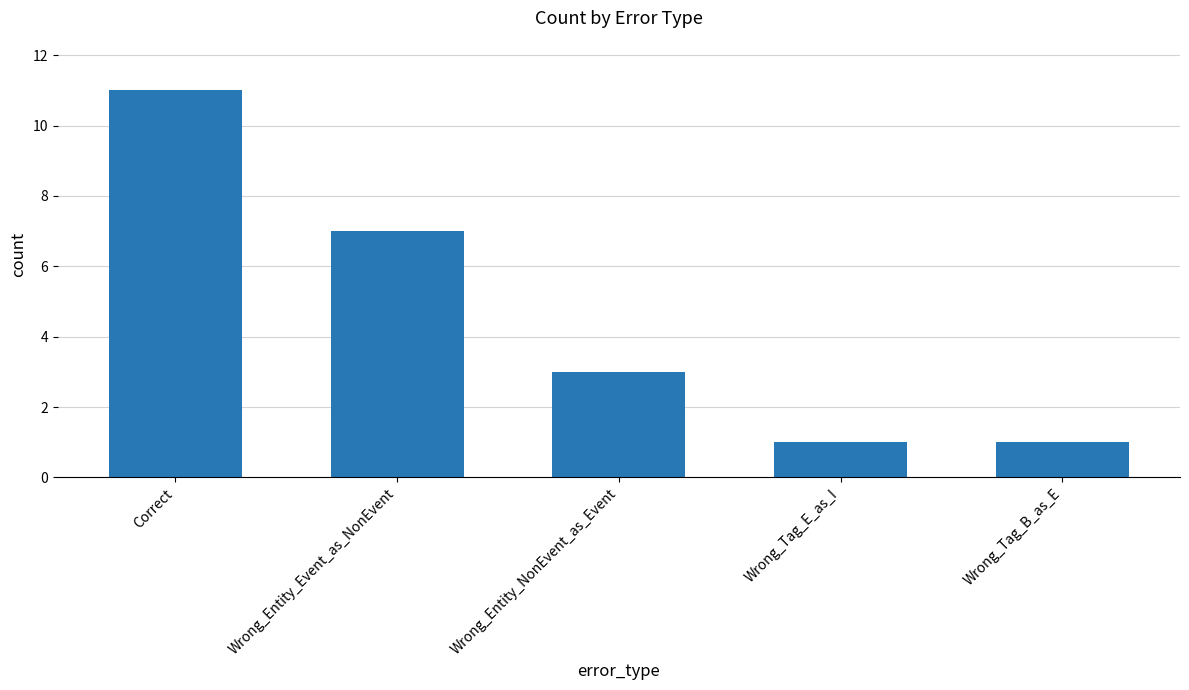

Where is the data nearest to the value 6?

Wrong_Entity_Event_as_NonEvent